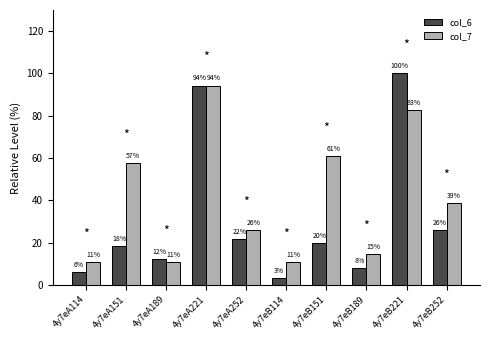

What are all the series names shown in the legend?

col_6, col_7